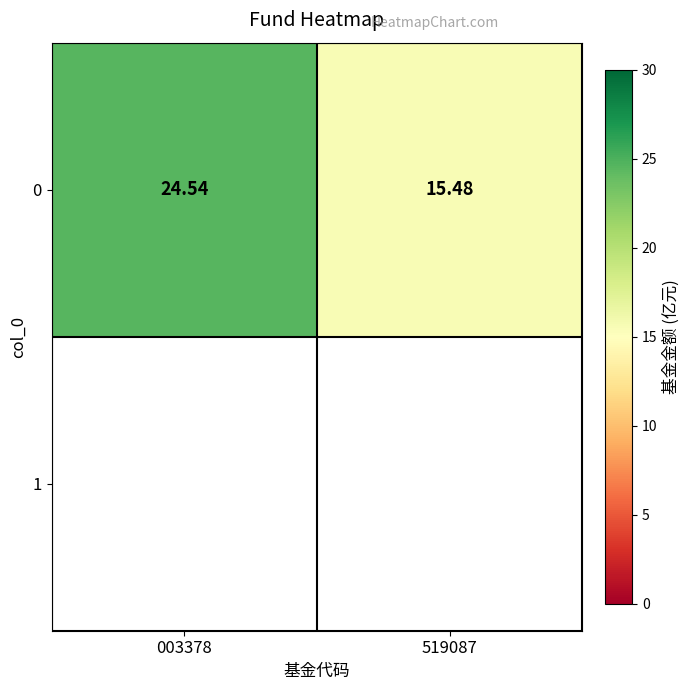

True or false: the data shows 15.5 at 519087.

True